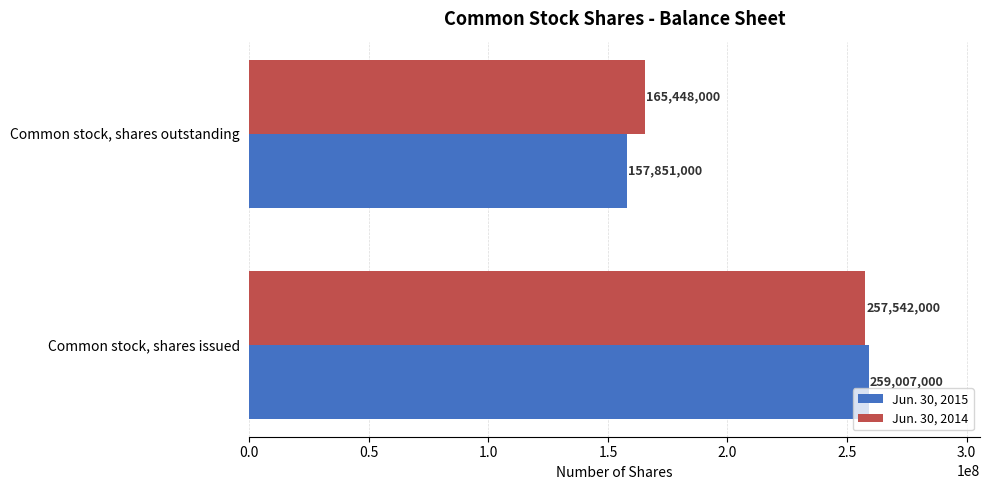

Rank the categories by Jun. 30, 2015 value from lowest to highest.

Common stock, shares outstanding, Common stock, shares issued